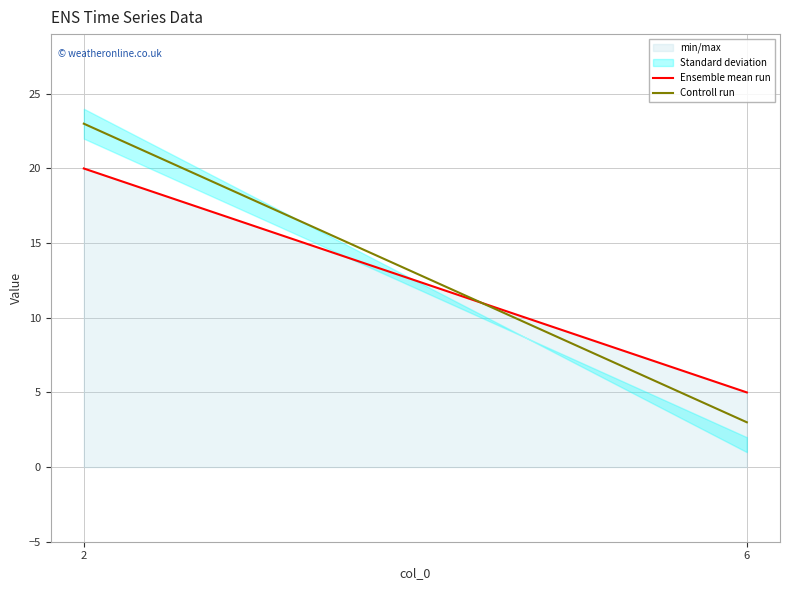

Reading left to right, list all the values displayed in this chart.

Ensemble mean run: 20	5
Controll run: 23	3